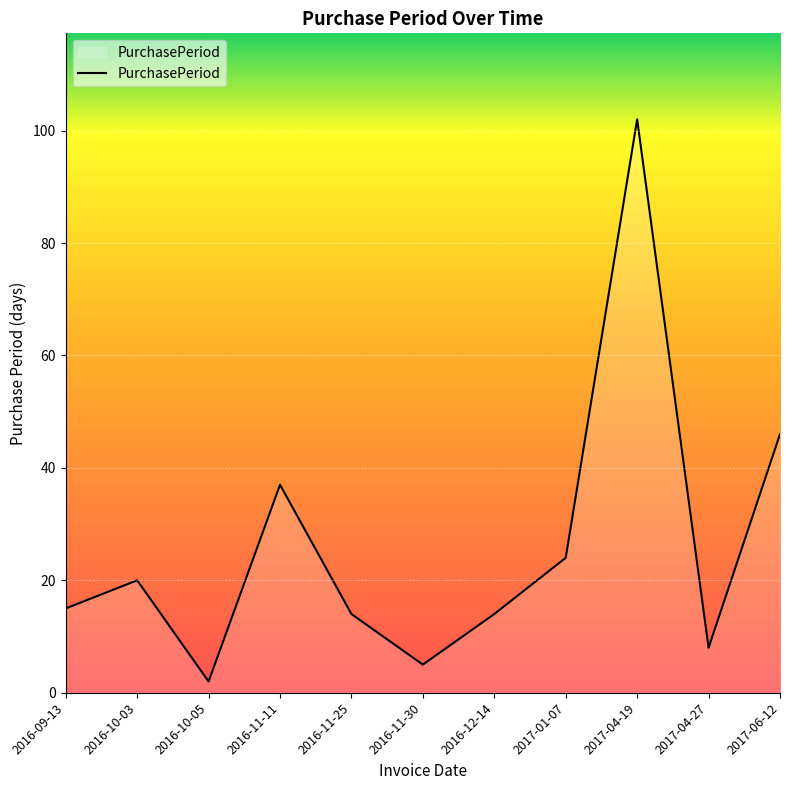

How many lines are shown in the chart?

1